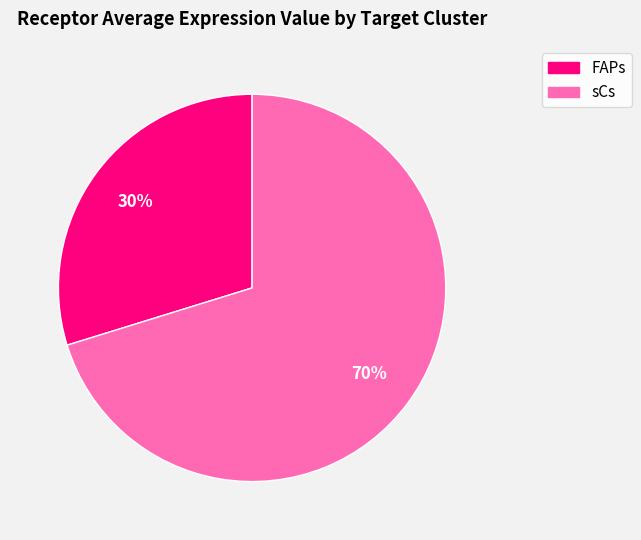

Is the sum of sCs and FAPs greater than half?

Yes